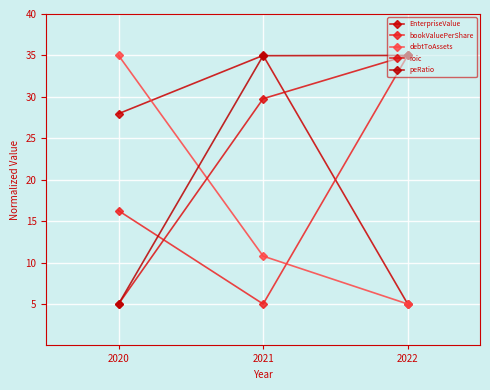

The roic series shows 5.0 at 2020. True or false?

True